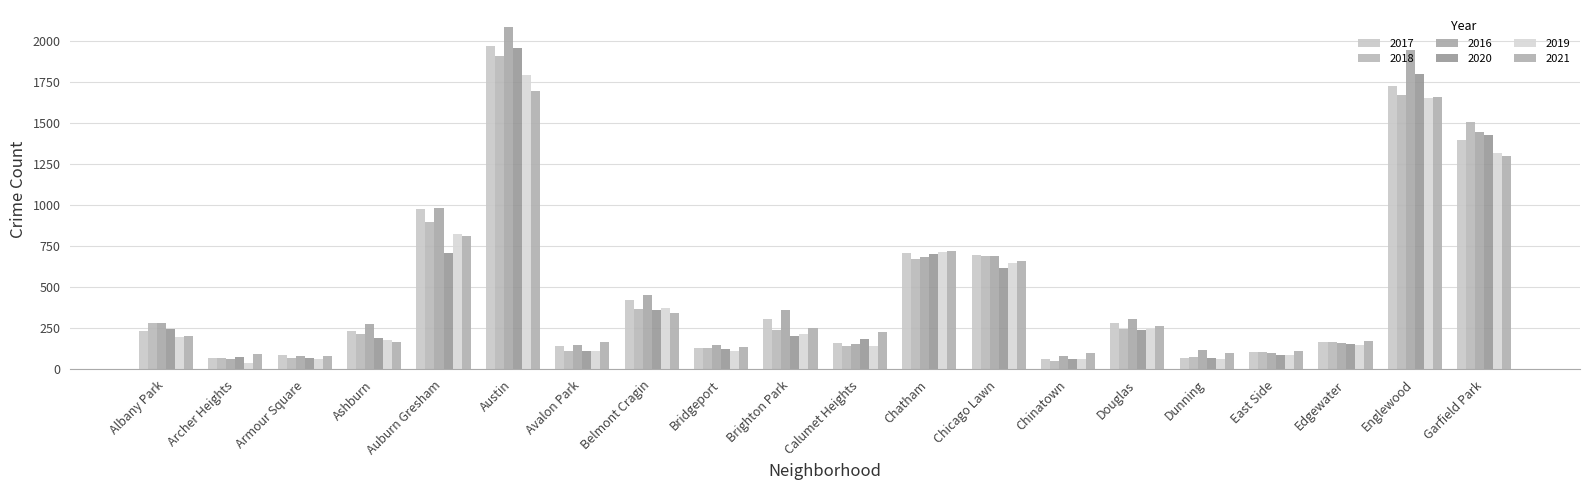

What is the average value of the 2017 series?

498